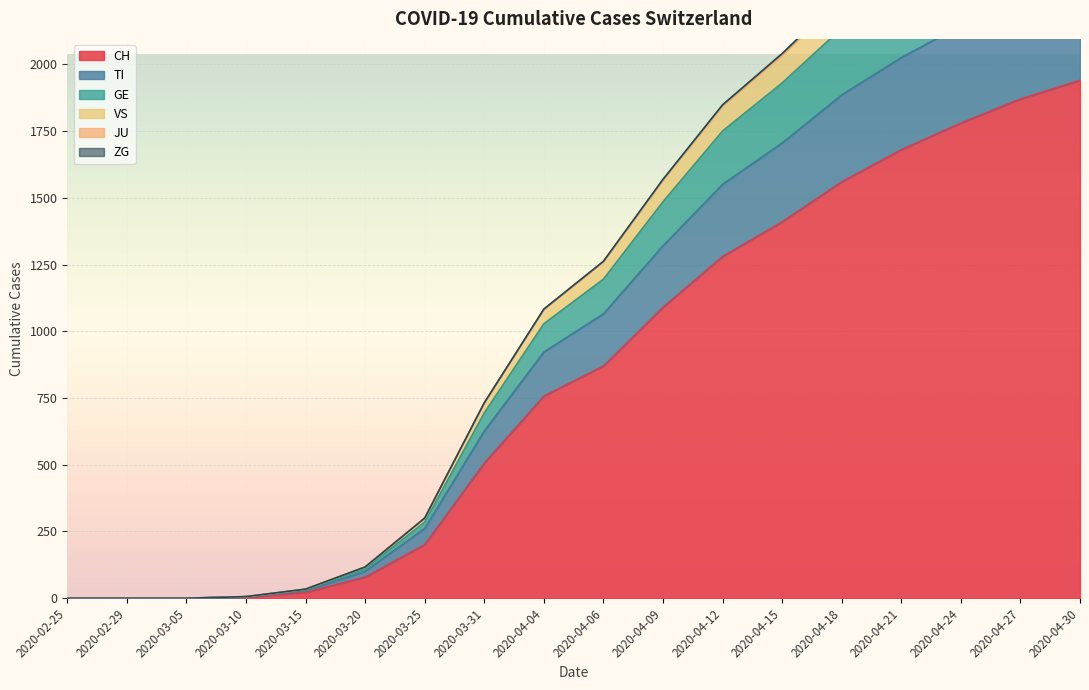

What is the difference between the maximum and minimum values in the CH series?

1940